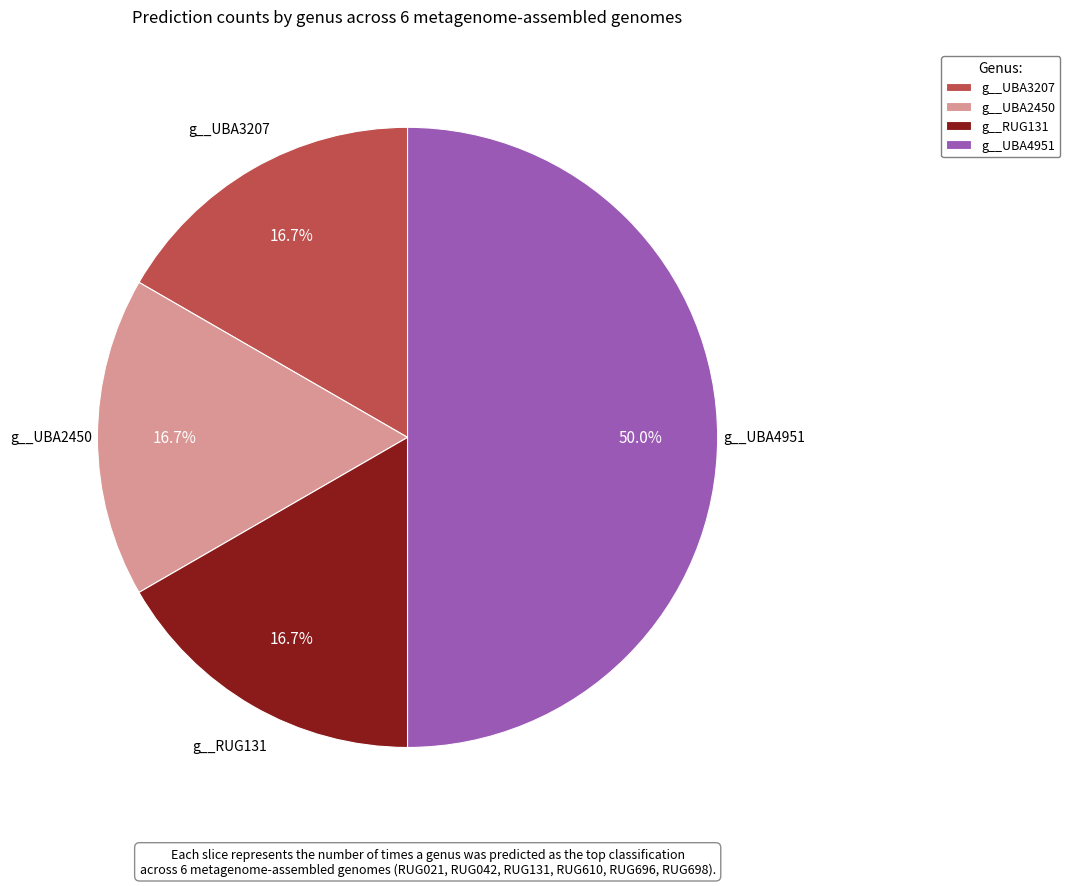

Is g__RUG131 the majority of the pie?

No